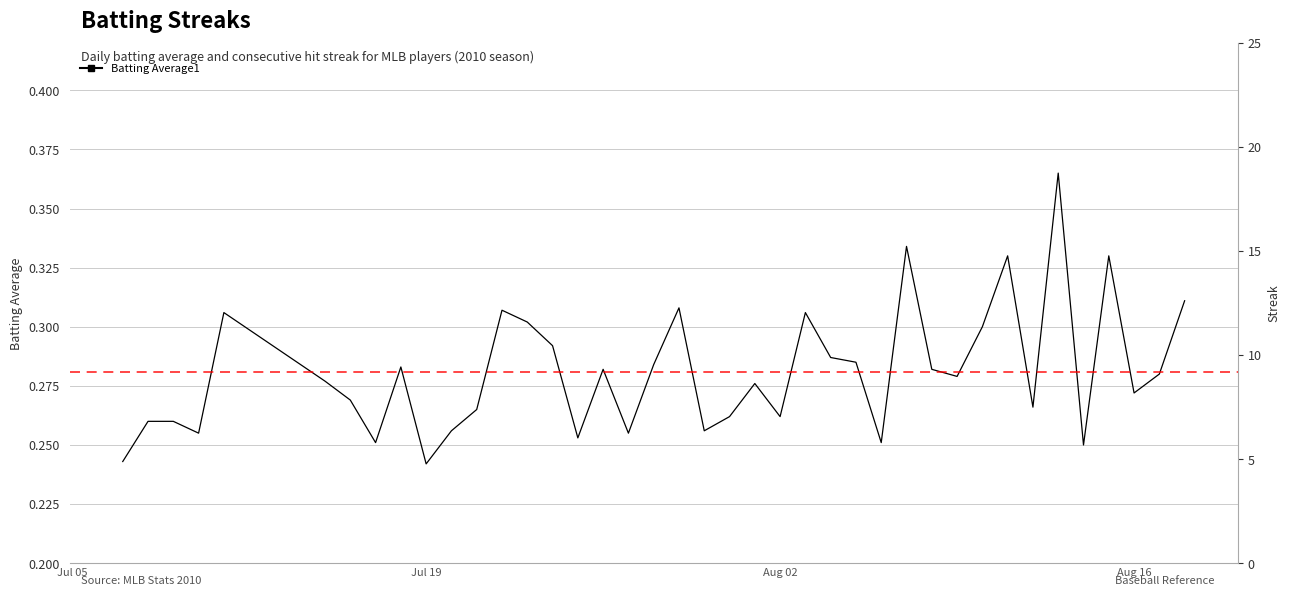

Which series has the largest total across all categories?

Streak